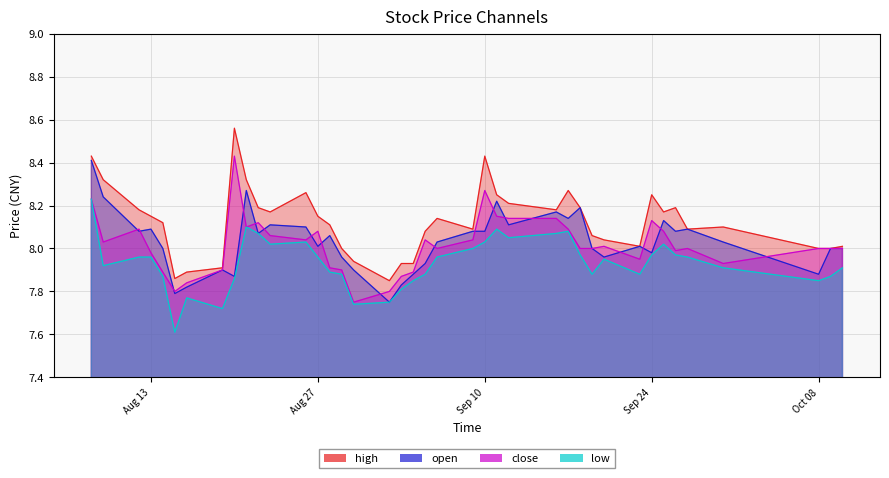

What is the difference between the maximum and second lowest values in the high series?

0.7